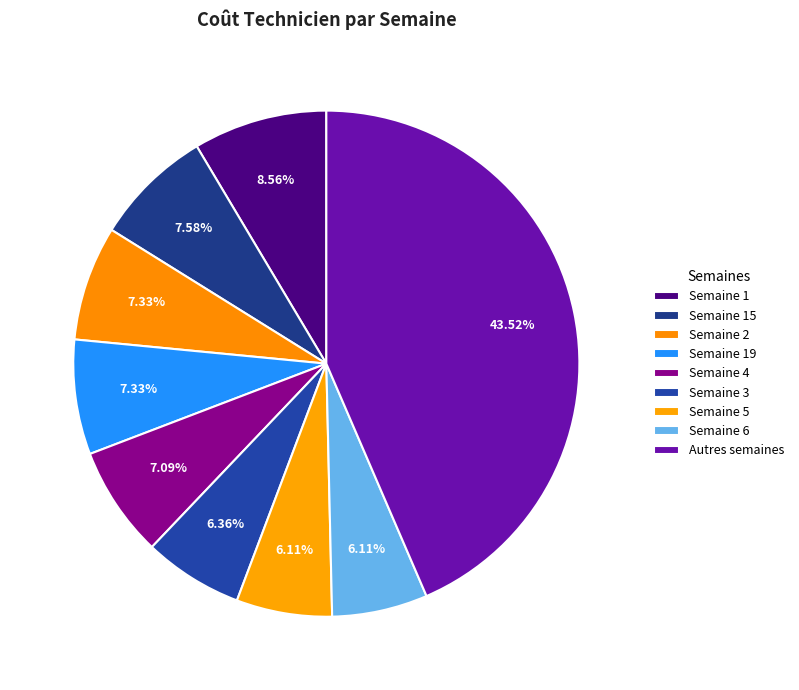

Is there any slice that represents more than half of the pie?

No